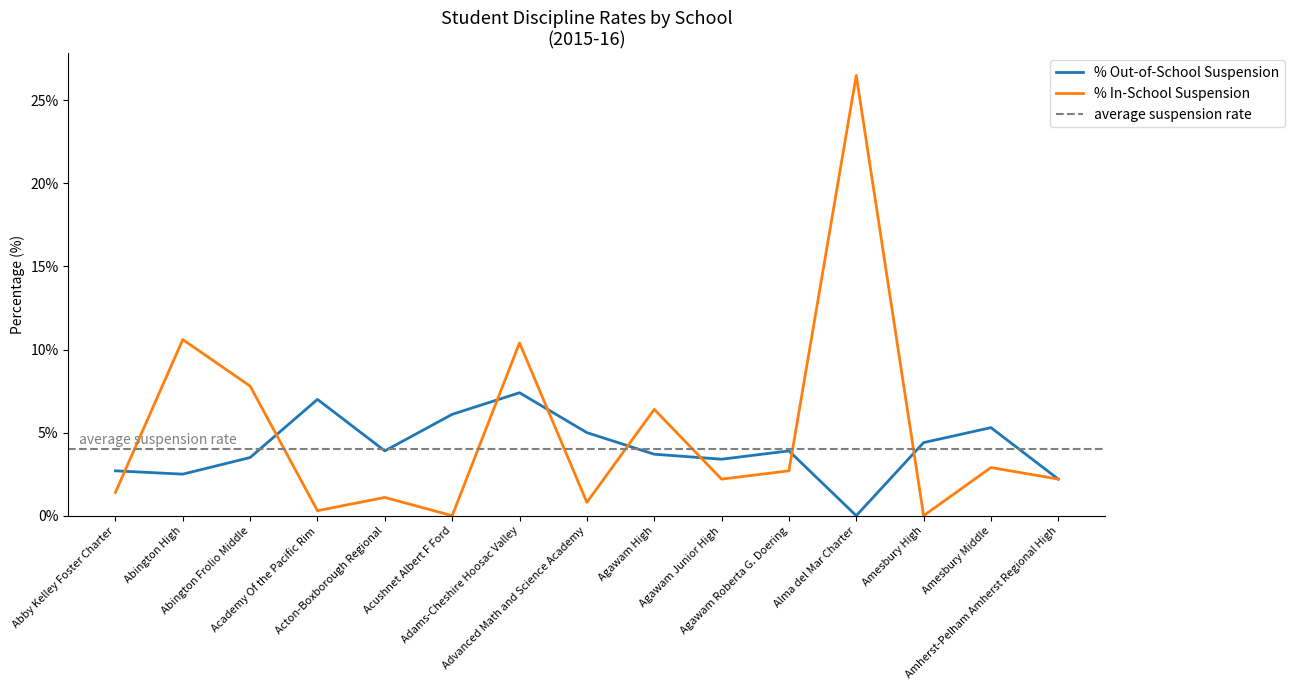

Rank the series by their average value, from highest to lowest.

% In-School Suspension, % Out-of-School Suspension